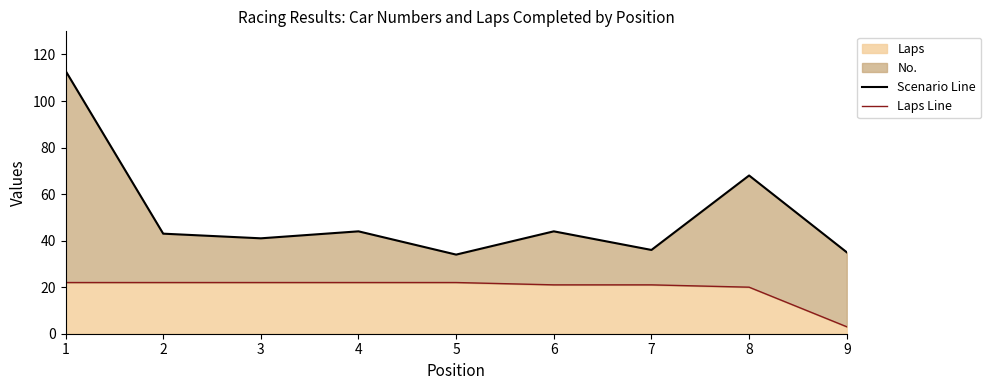

True or false: Scenario Line and Laps Line cross at least once.

False